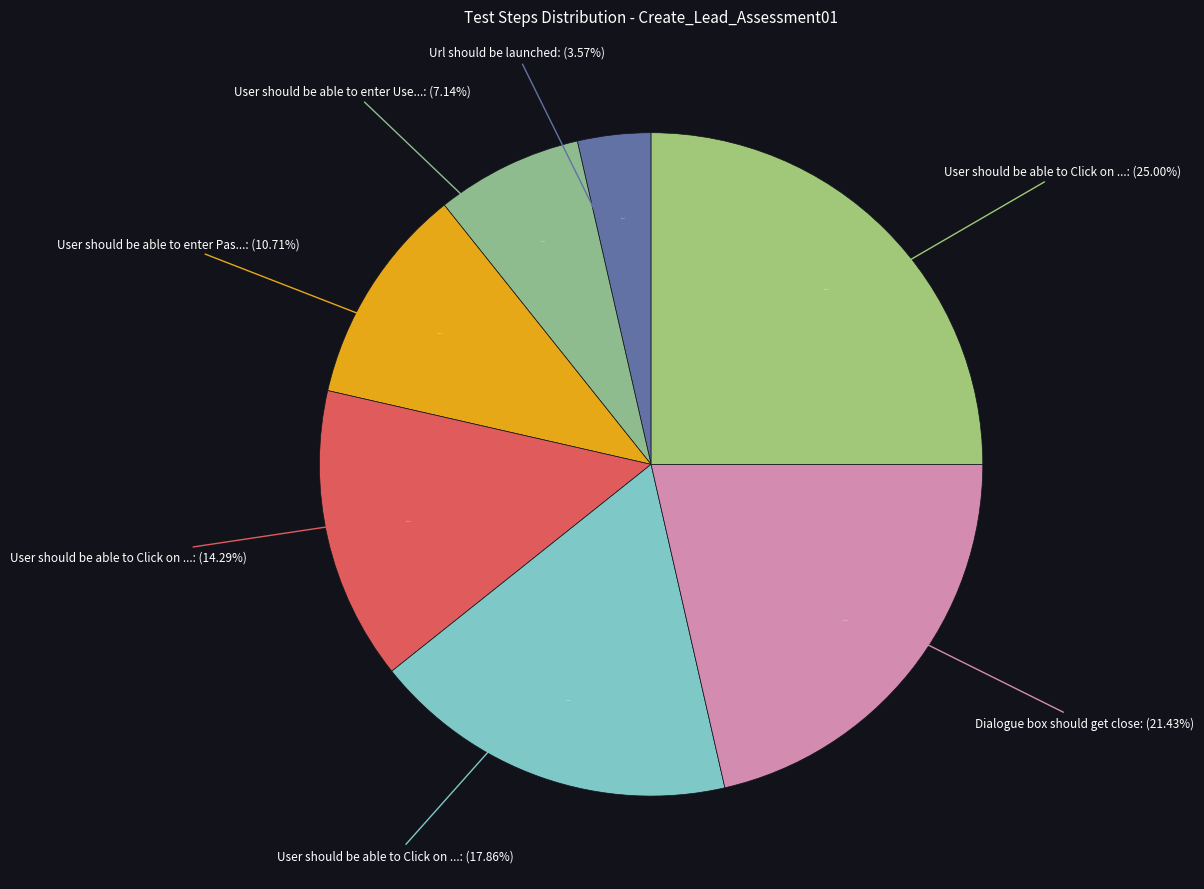

How much of the chart is everything except User should be able to Click on SignIn?

85.7%